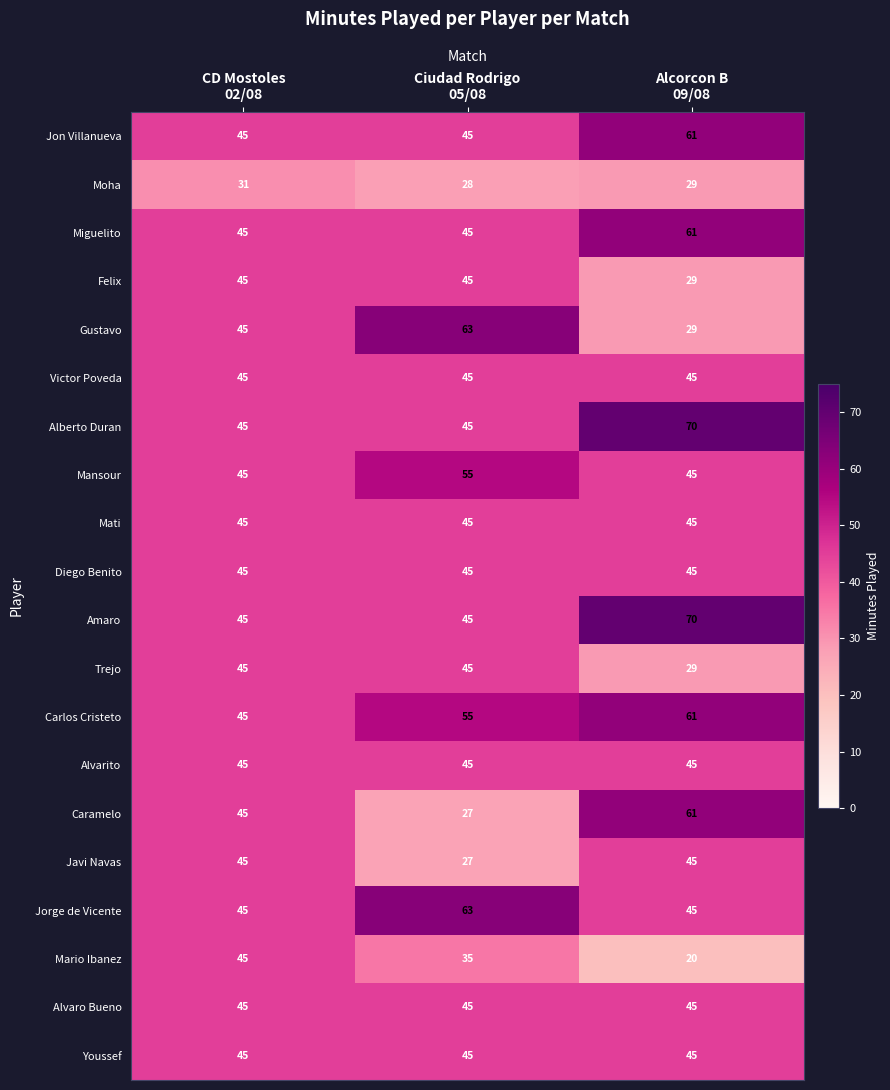

Count the Felix values in the range 29 to 45.

3